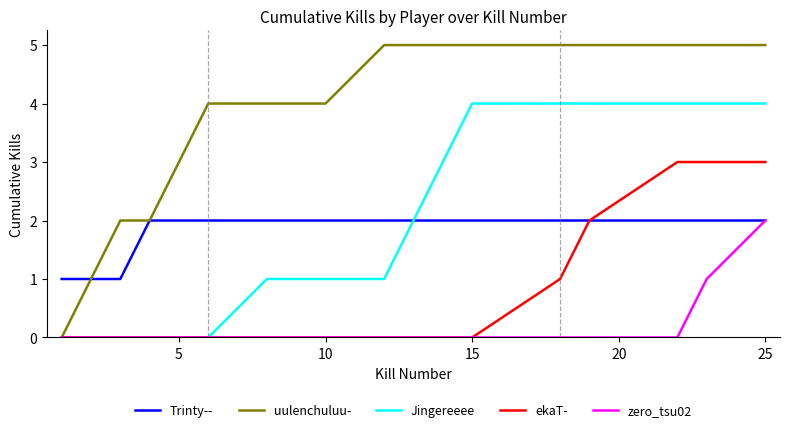

Which series has the largest total across all categories?

uulenchuluu-